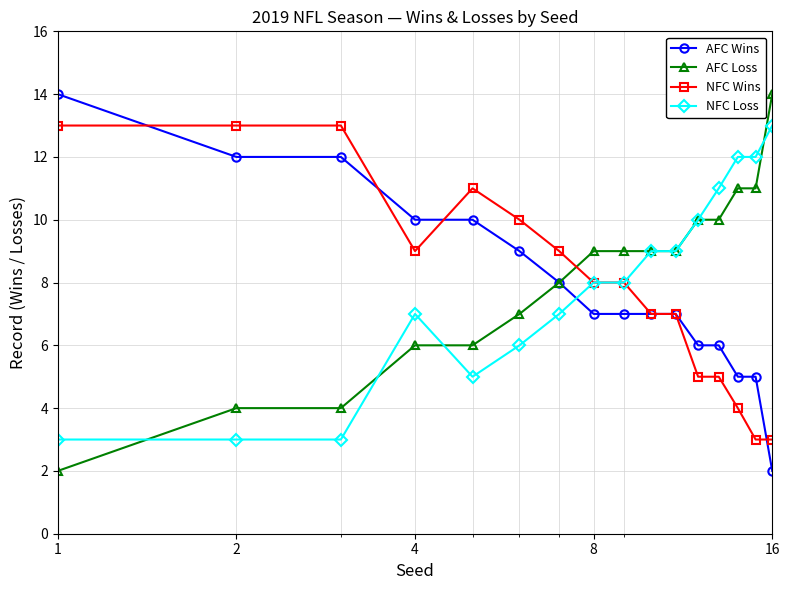

What is the highest value of the NFC Loss series?

13